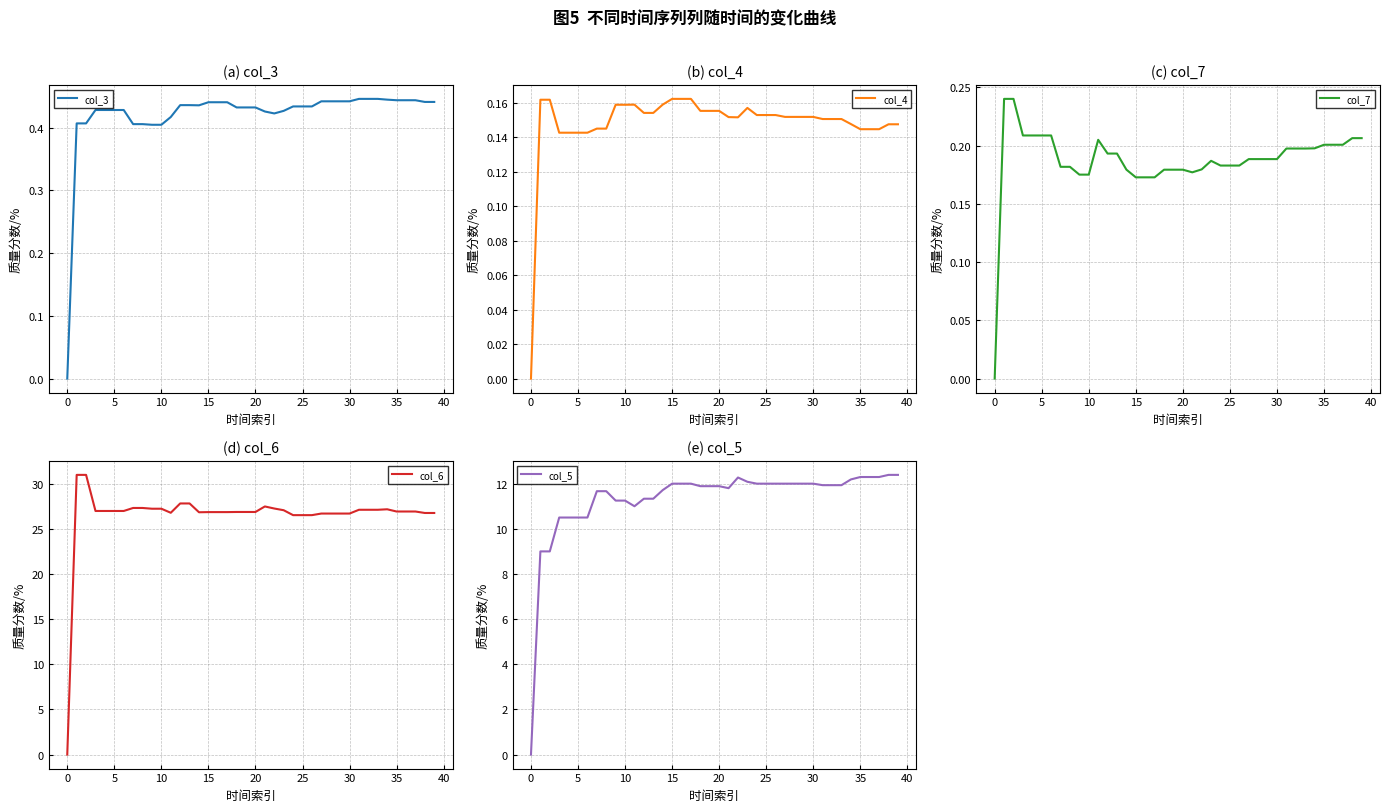

How many data points in col_7 are above 0?

39